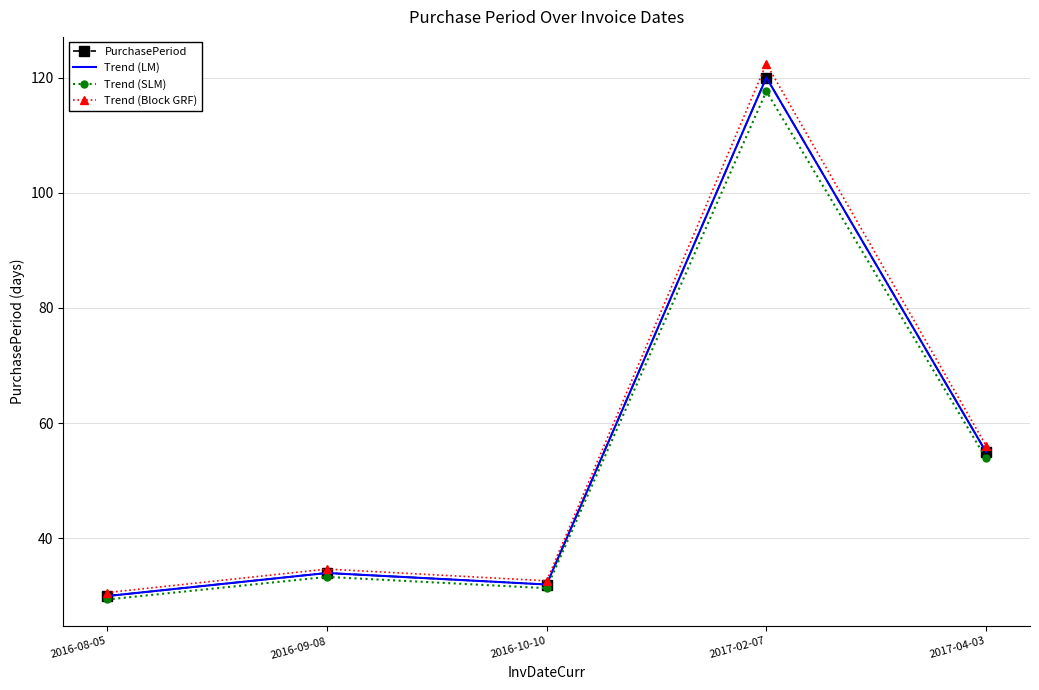

How many interior local peaks does the Trend (LM) series have?

2